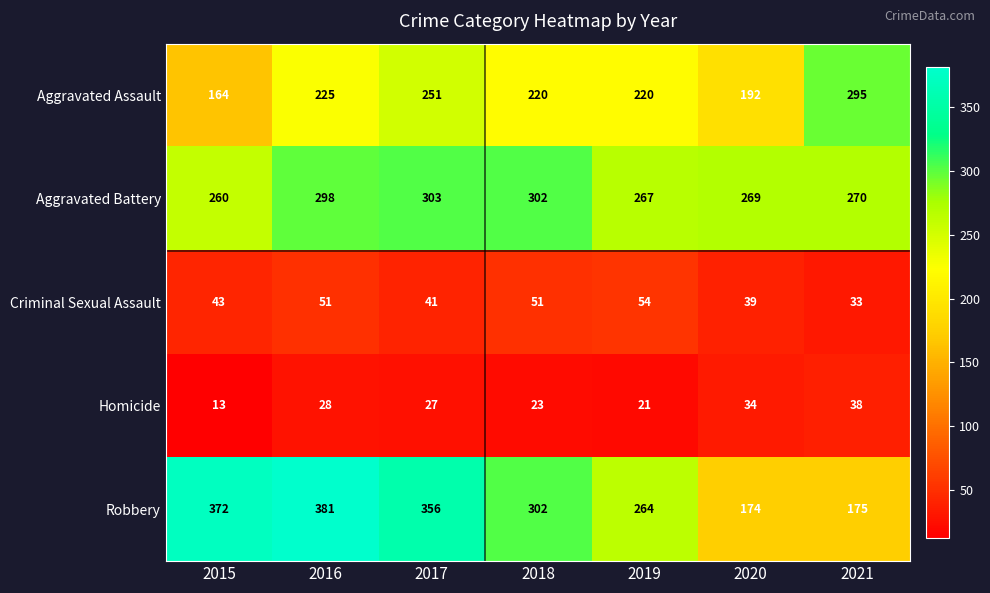

The value of Criminal Sexual Assault at 2018 is 51. True or false?

True